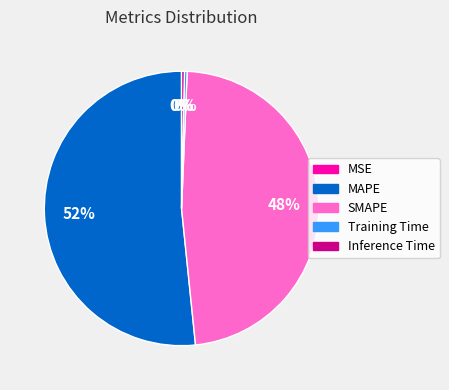

Which slice is the largest?

MAPE